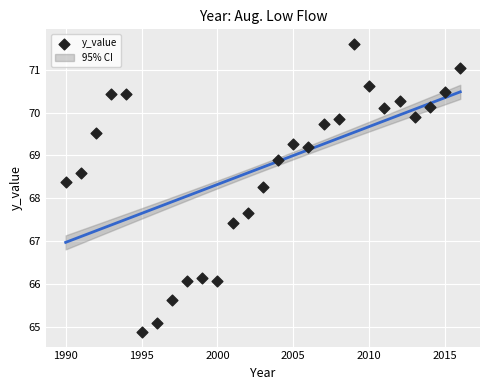

What is the range of Y values (max minus min)?

6.7